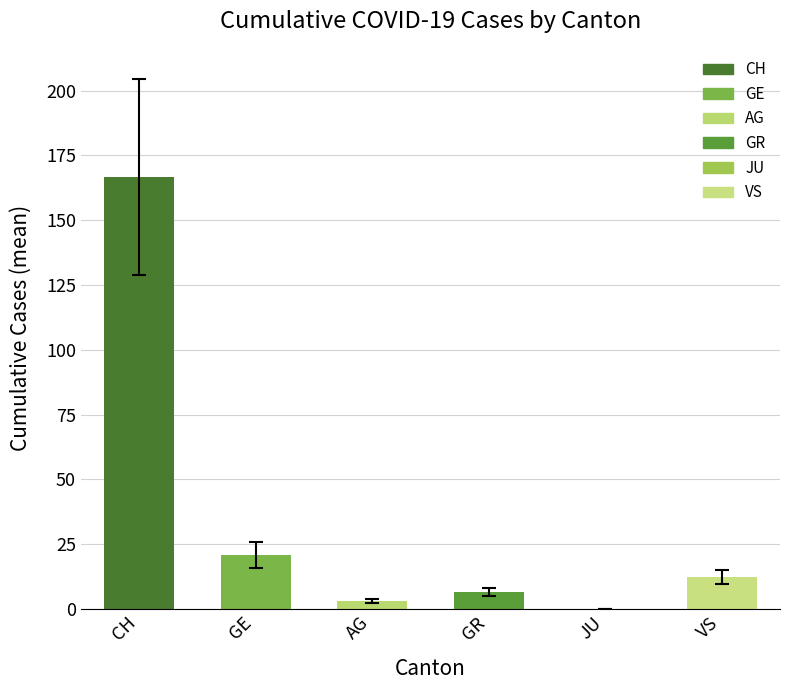

How many categories are shown in the chart?

6